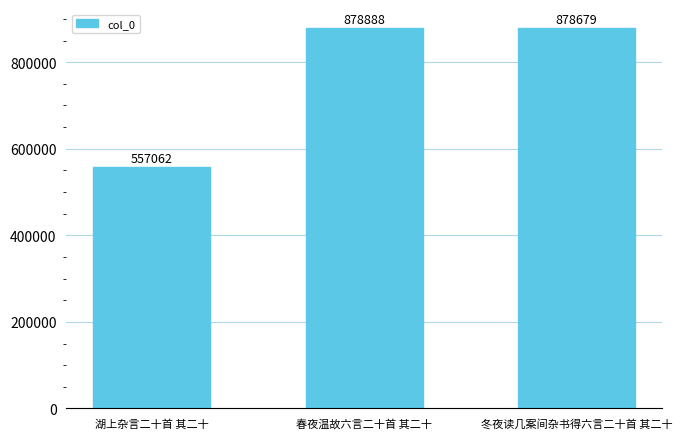

How many series are shown in this chart?

1